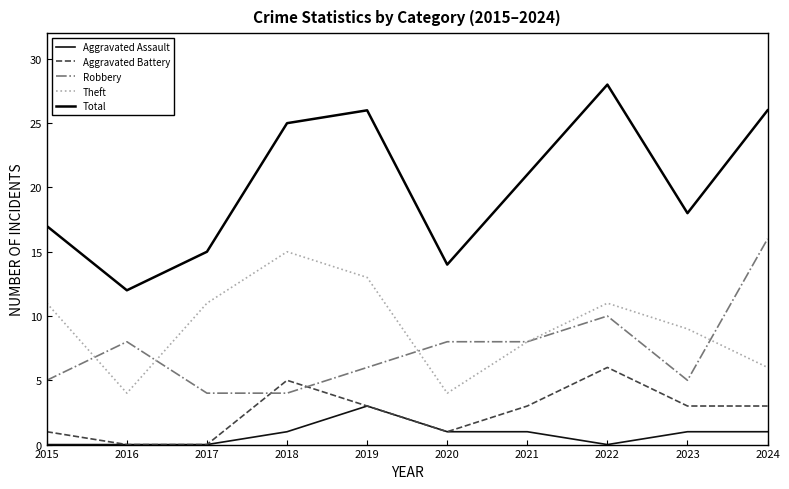

True or false: Aggravated Assault has more than 0 points higher than both neighbors.

True